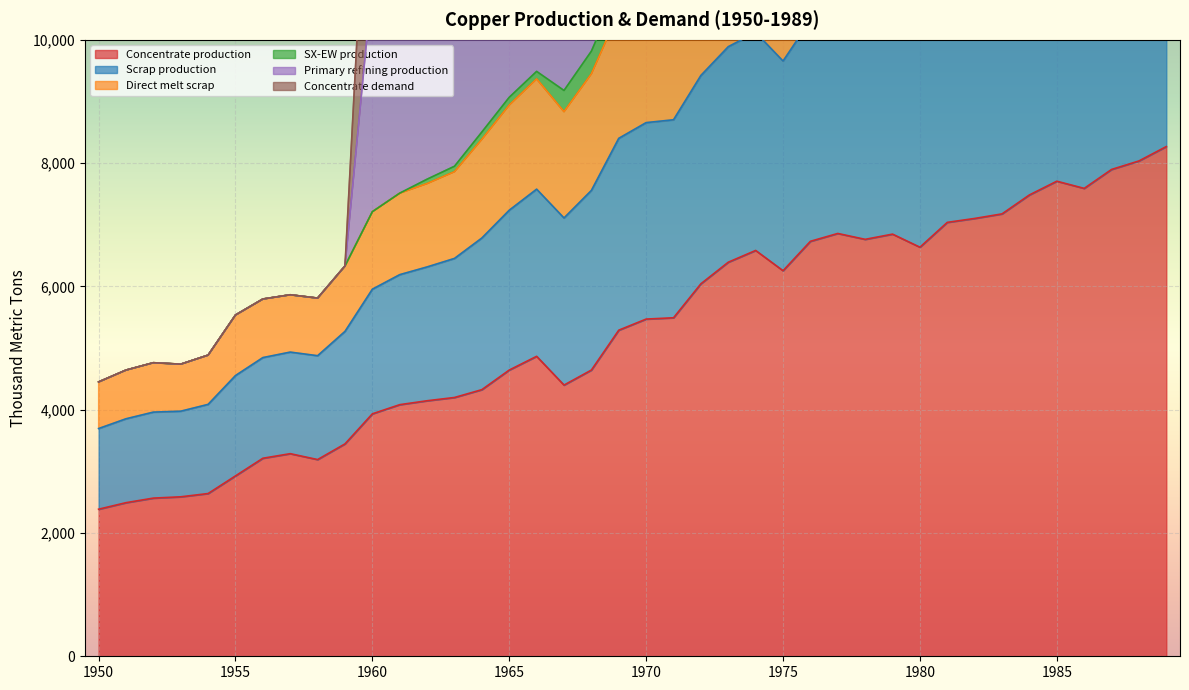

In Concentrate production, how many points are higher than both neighbors (excluding endpoints)?

6